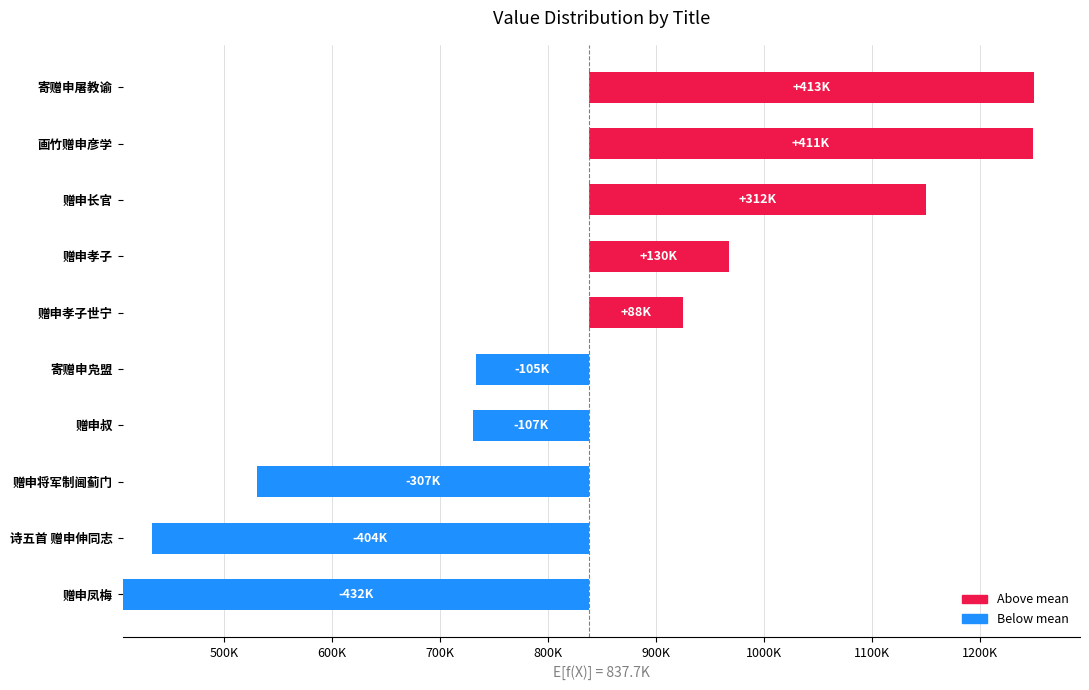

Read the value at 画竹赠申彦学.

411298.1